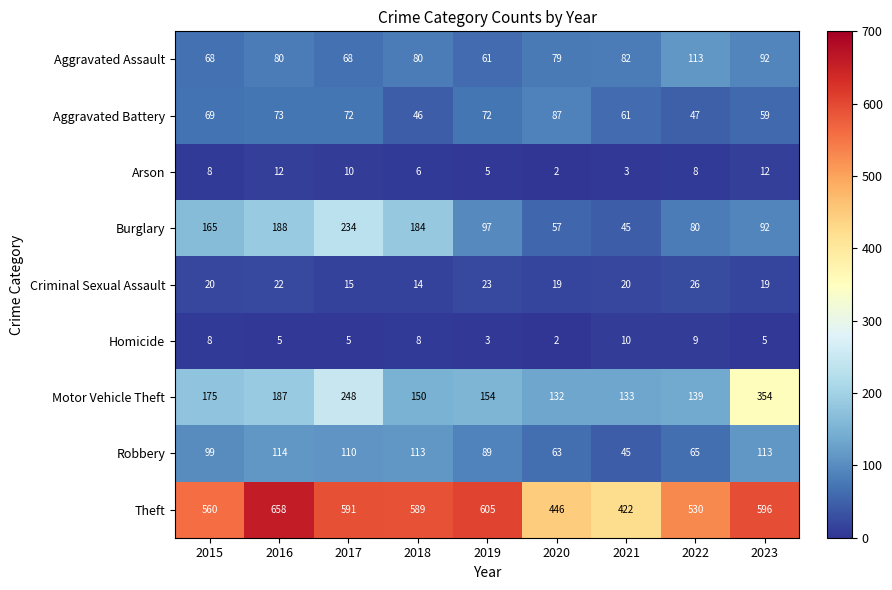

Which label corresponds to the largest value in the chart?

2016